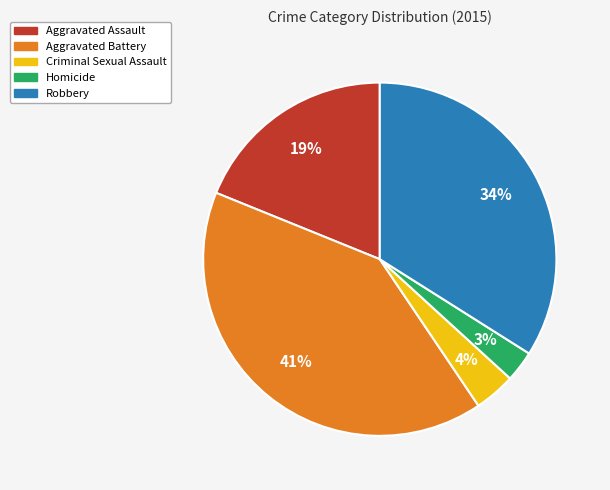

Does Aggravated Battery account for over 50% of the chart?

No